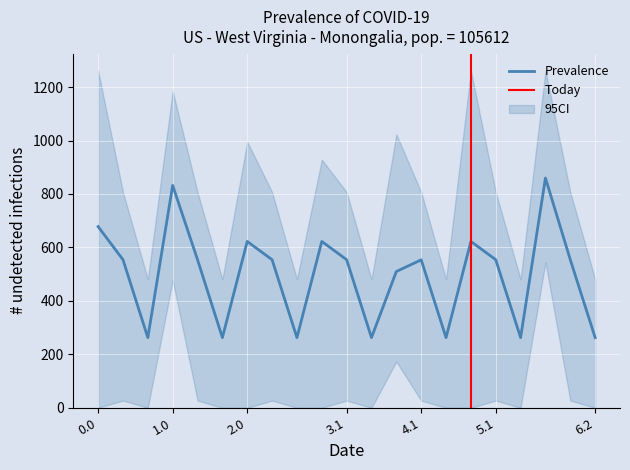

Between 1.0 and 2.1, which is larger?

1.0